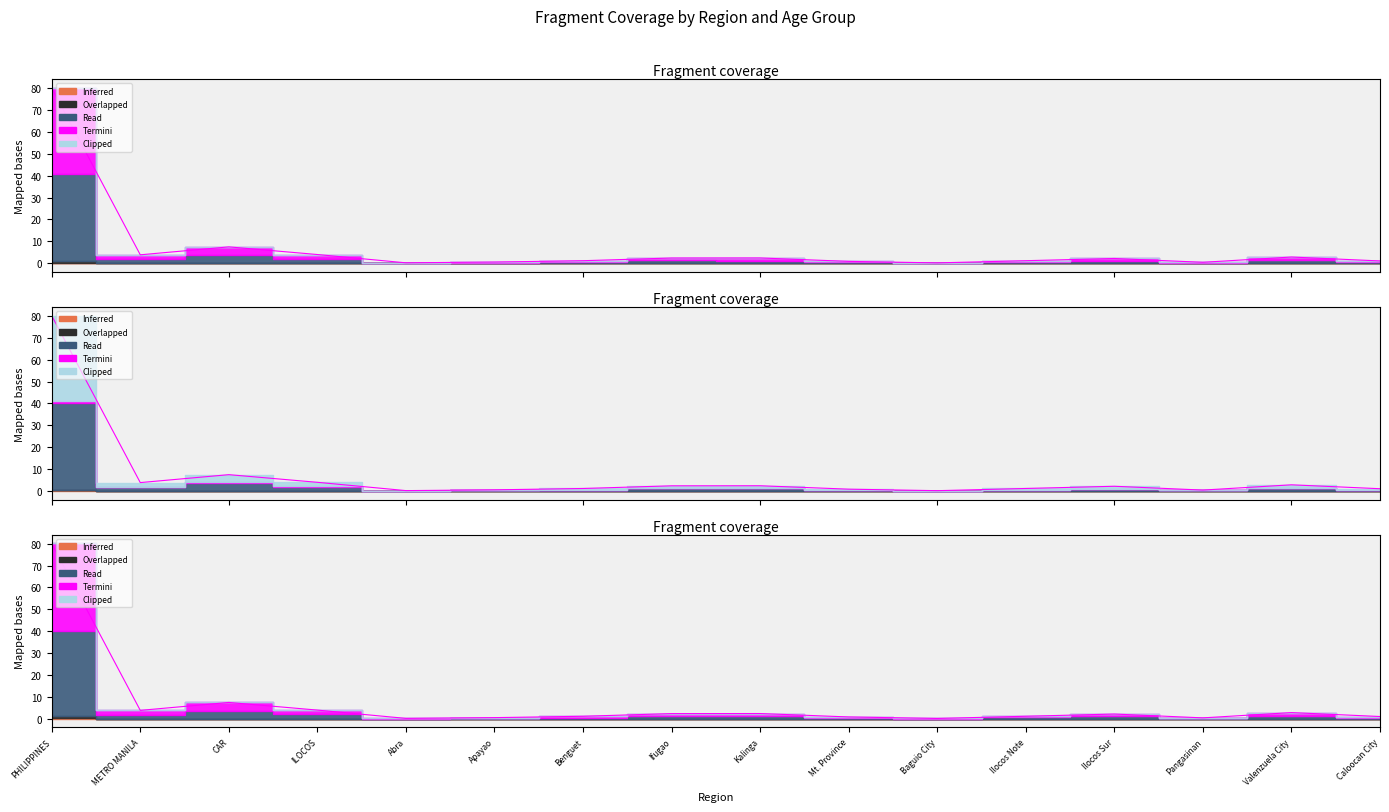

Which category has the highest value across all series?

PHILIPPINES